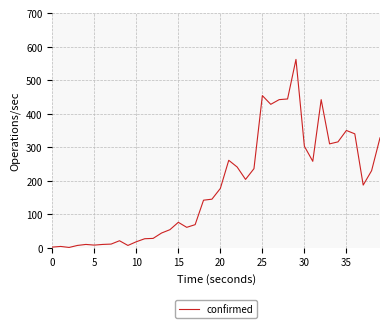

What is the maximum value shown in the chart?

562